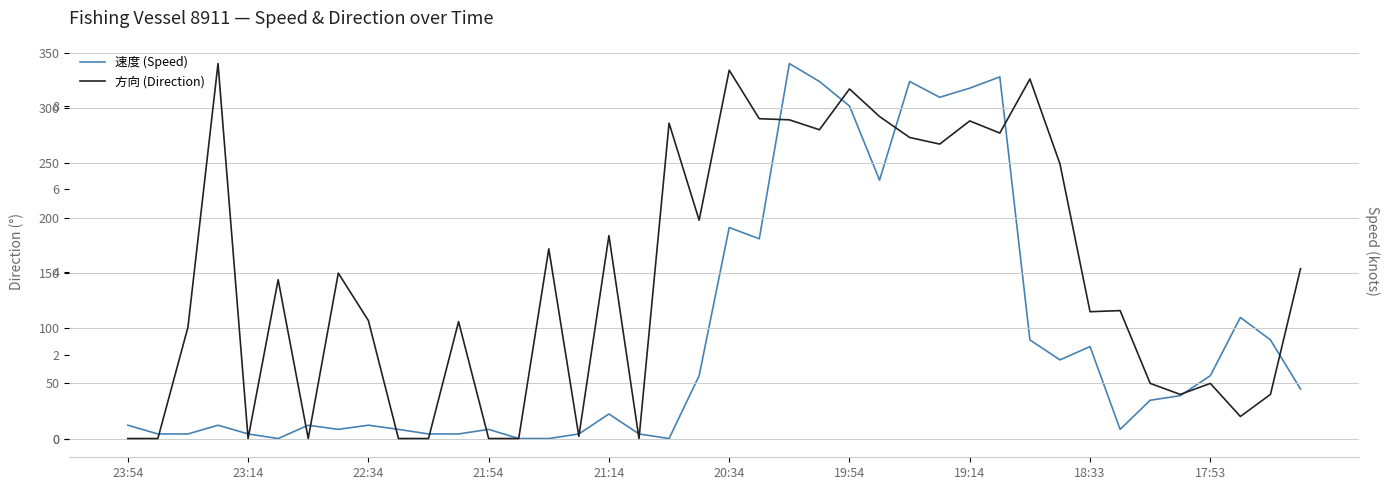

Which series changed the most between 10 and 39?

方向 (Direction)